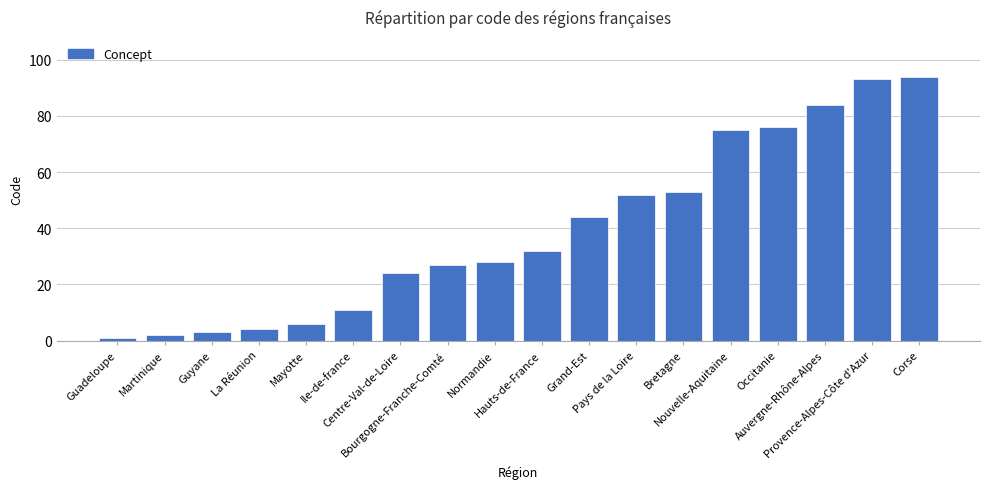

Rank the categories by value from lowest to highest.

Guadeloupe, Martinique, Guyane, La Réunion, Mayotte, Ile-de-france, Centre-Val-de-Loire, Bourgogne-Franche-Comté, Normandie, Hauts-de-France, Grand-Est, Pays de la Loire, Bretagne, Nouvelle-Aquitaine, Occitanie, Auvergne-Rhône-Alpes, Provence-Alpes-Côte d'Azur, Corse